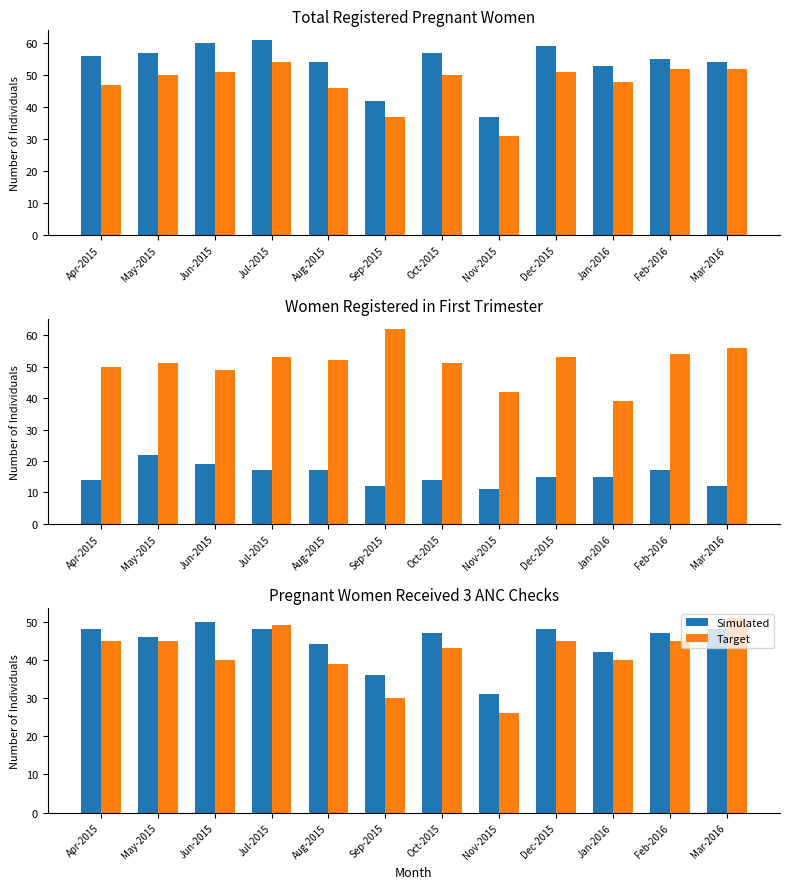

The Simulated series shows 80 at Dec-2015. True or false?

False